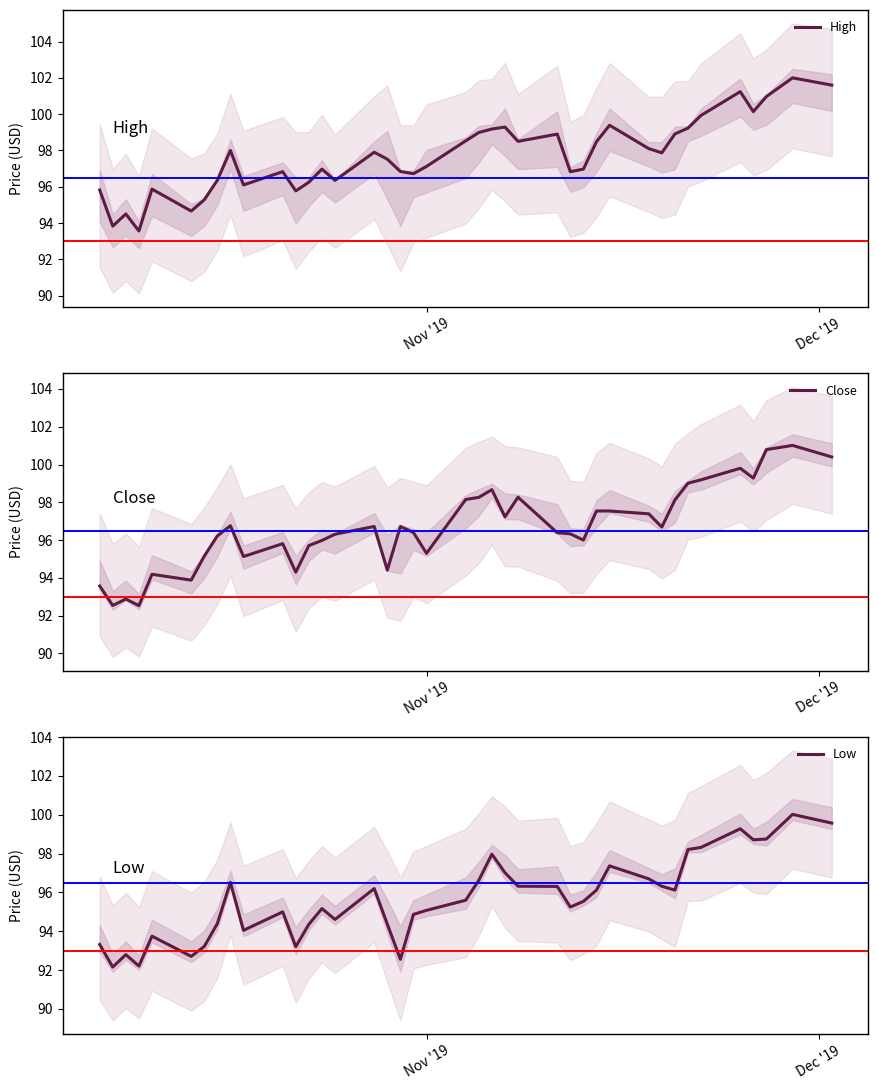

Rank the series by their average value, from lowest to highest.

Low, Close, High